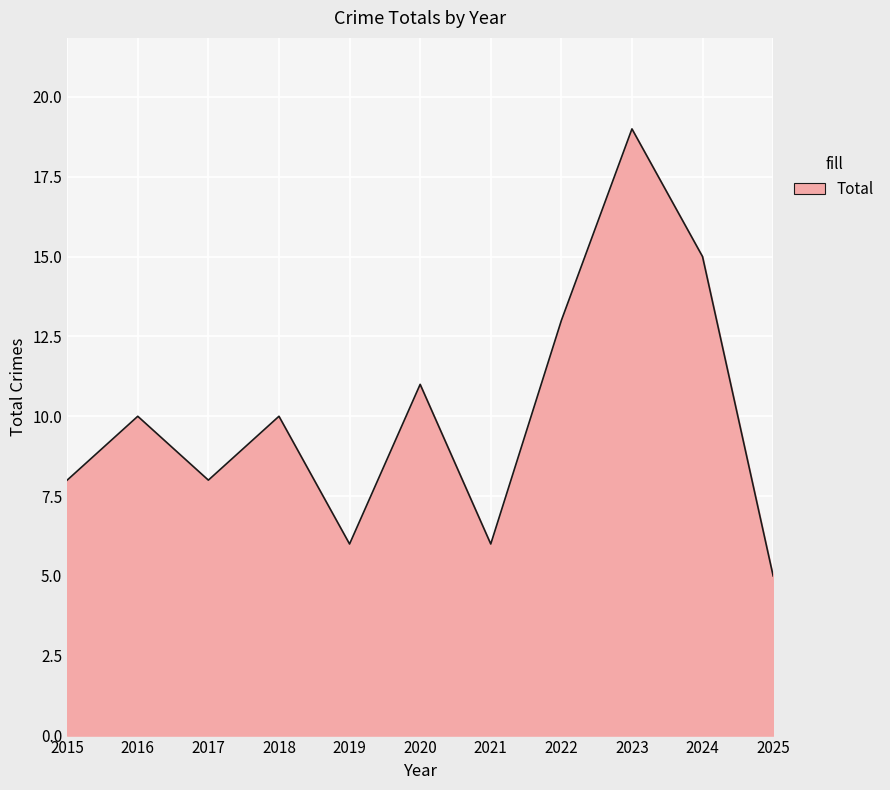

What is the difference between the maximum and second lowest values?

13